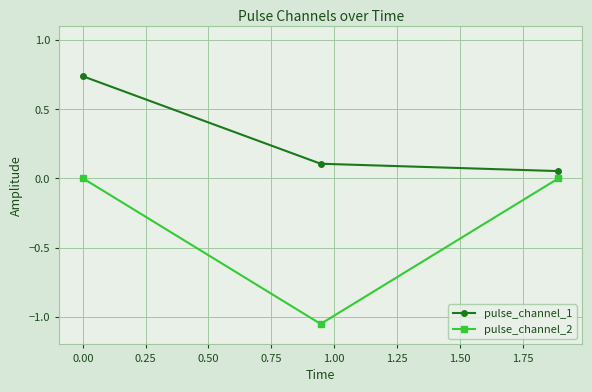

What is the difference between the maximum and minimum values in the pulse_channel_2 series?

1.1